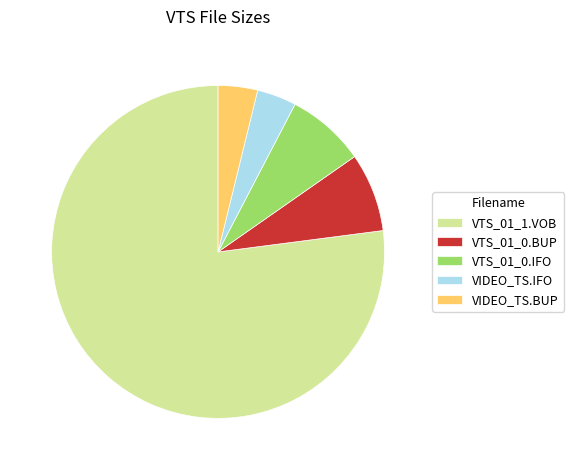

True or false: VTS_01_0.IFO accounts for 1% of the total.

False